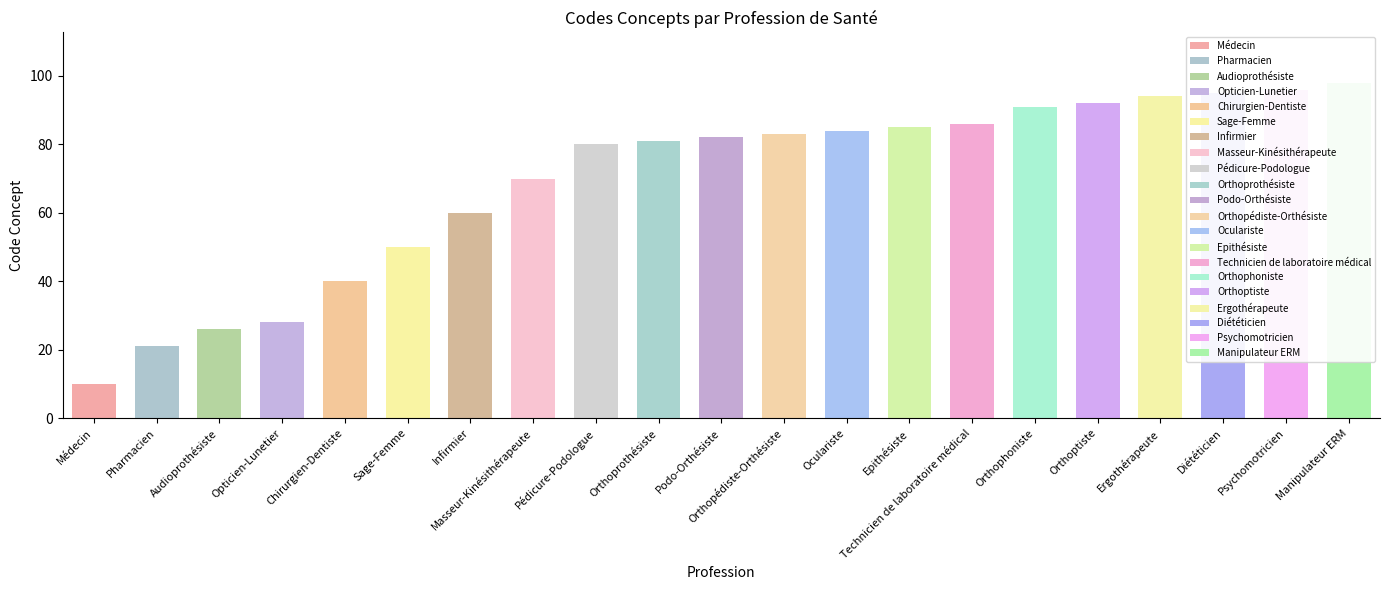

What is the difference between the maximum and minimum values?

88